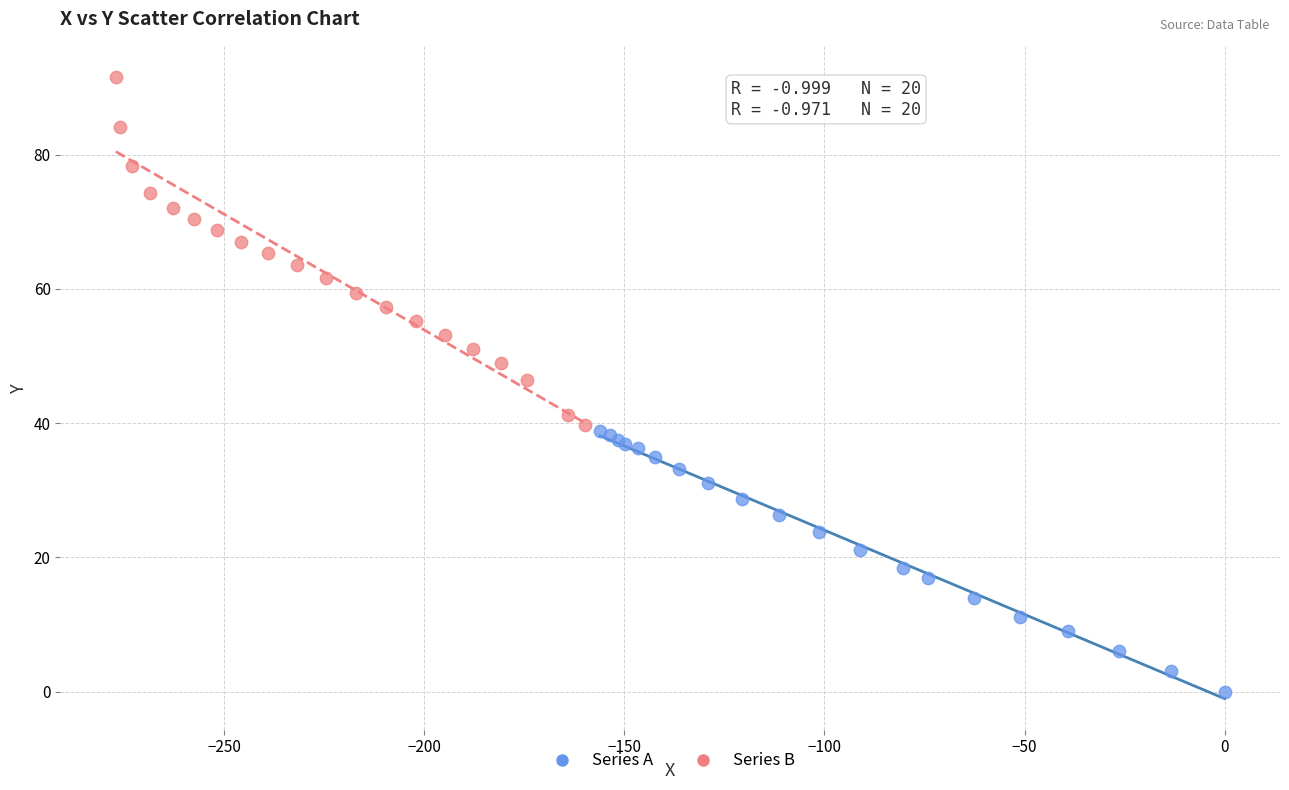

Which series has the widest spread of Y values?

Series B